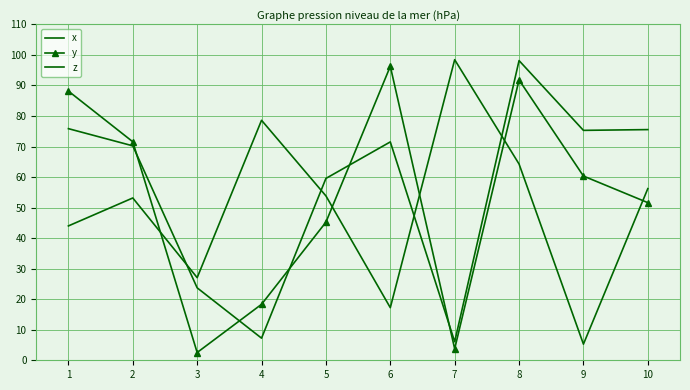

In y, how many points are higher than both neighbors (excluding endpoints)?

2